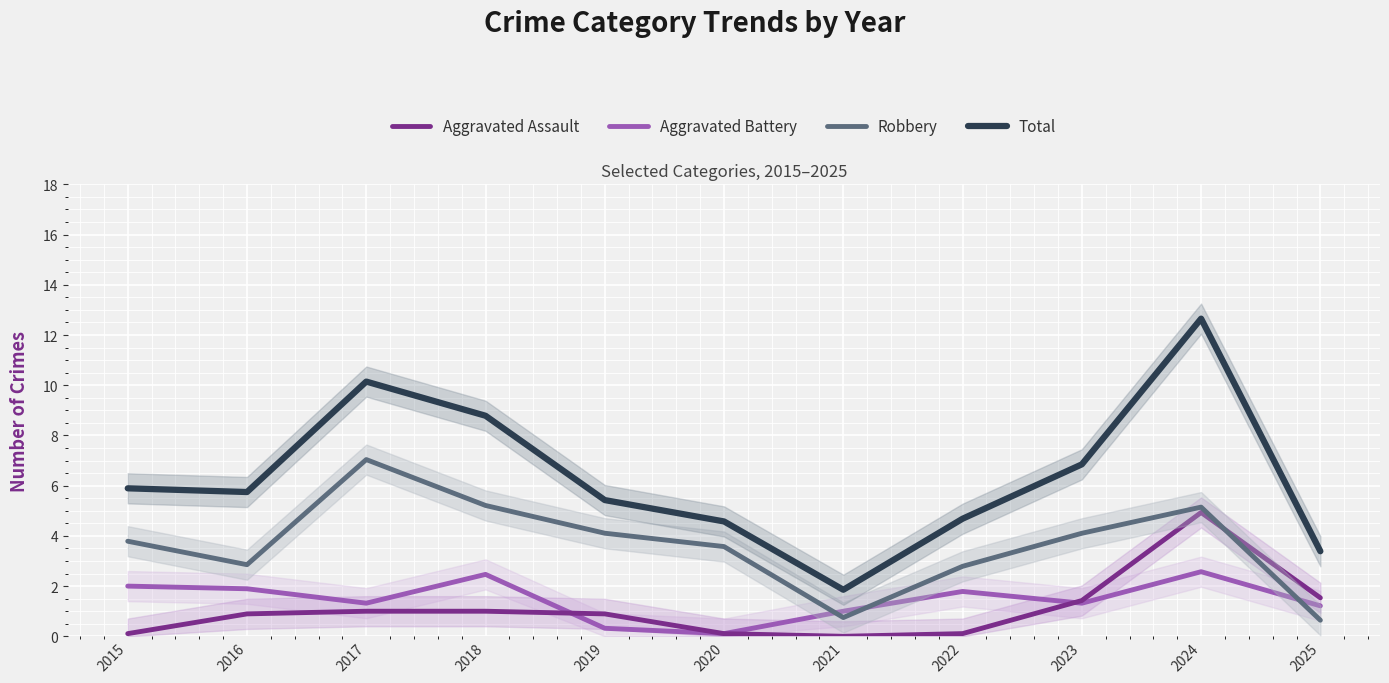

Which series changed the most between 2017 and 2022?

Total